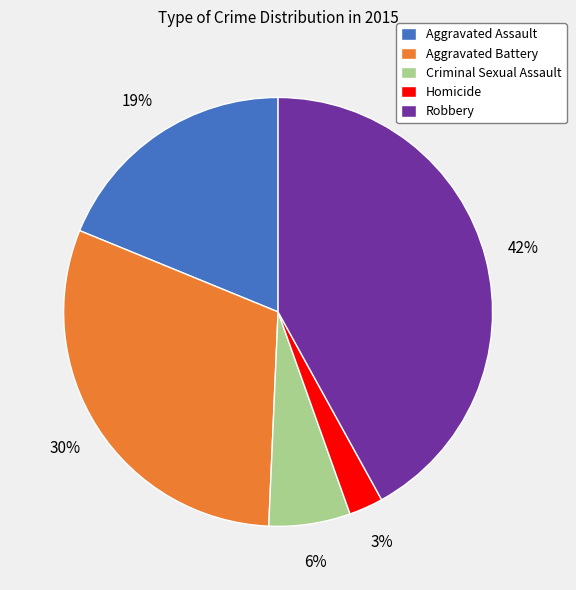

The Aggravated Battery slice represents 30% of the pie. True or false?

True